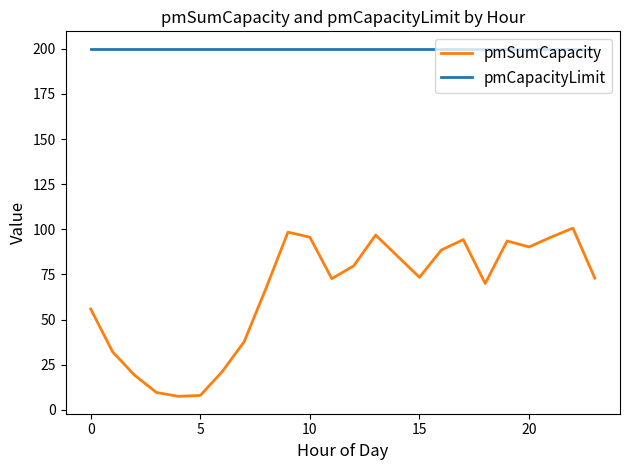

What is the sum of all pmCapacityLimit values?

4600.0